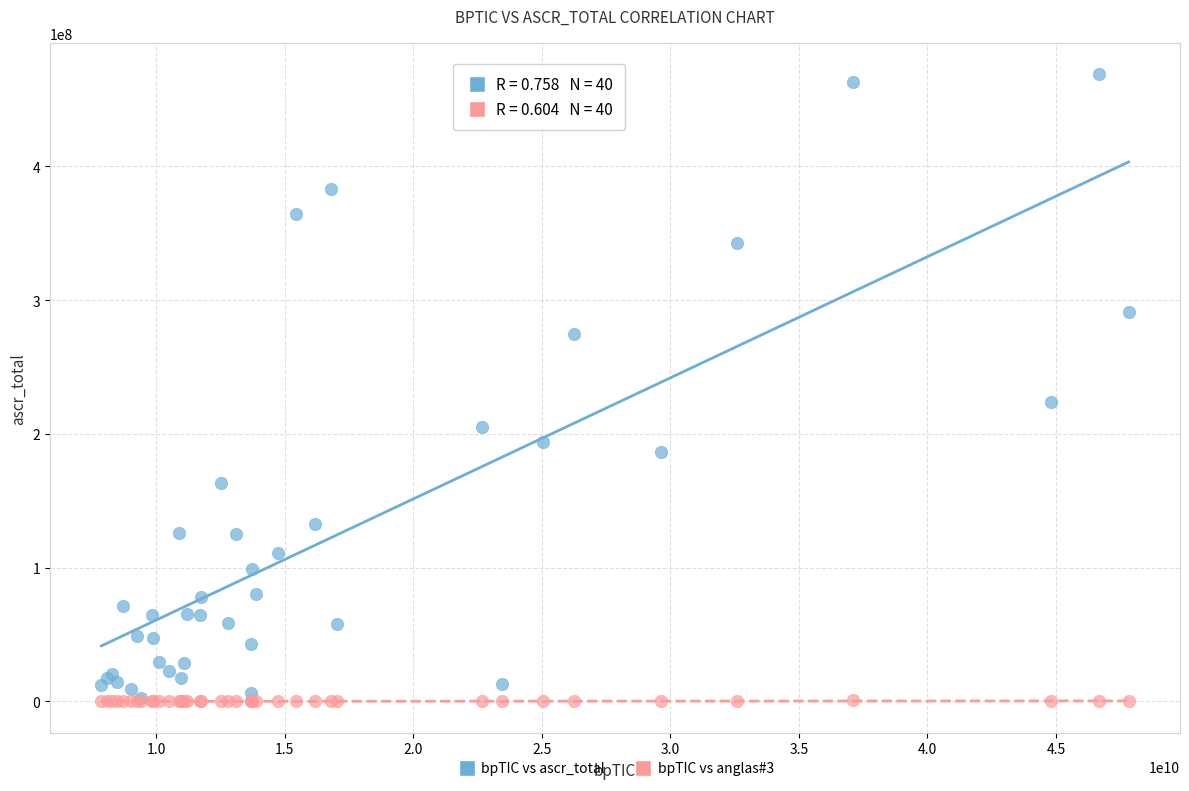

Across all series, what Y value is closest to 234416537?

223631107